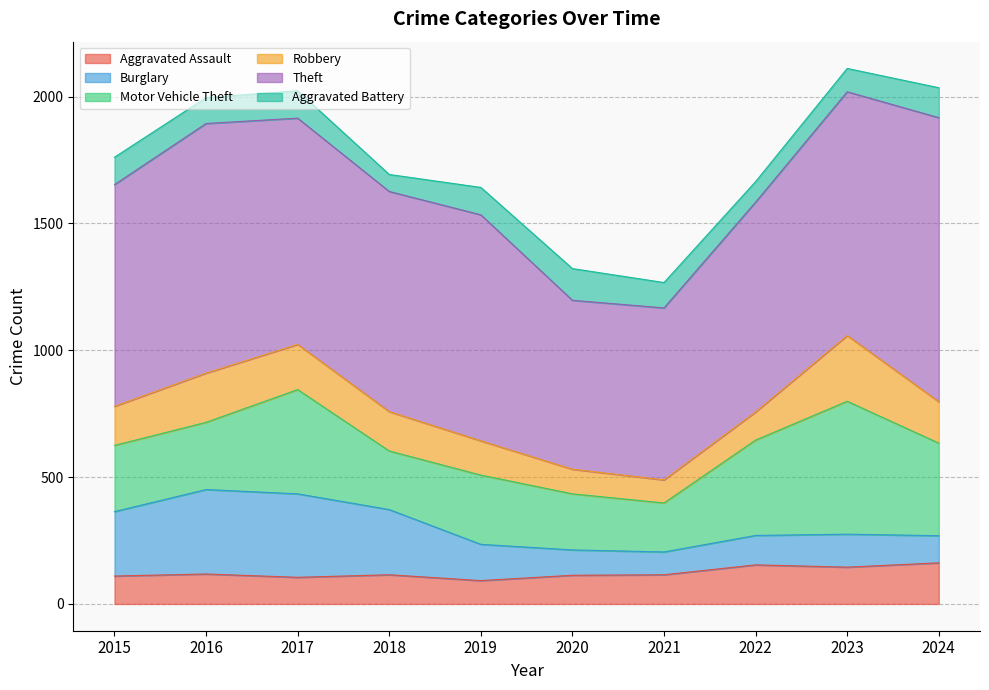

In Robbery, how many points are higher than both neighbors (excluding endpoints)?

2